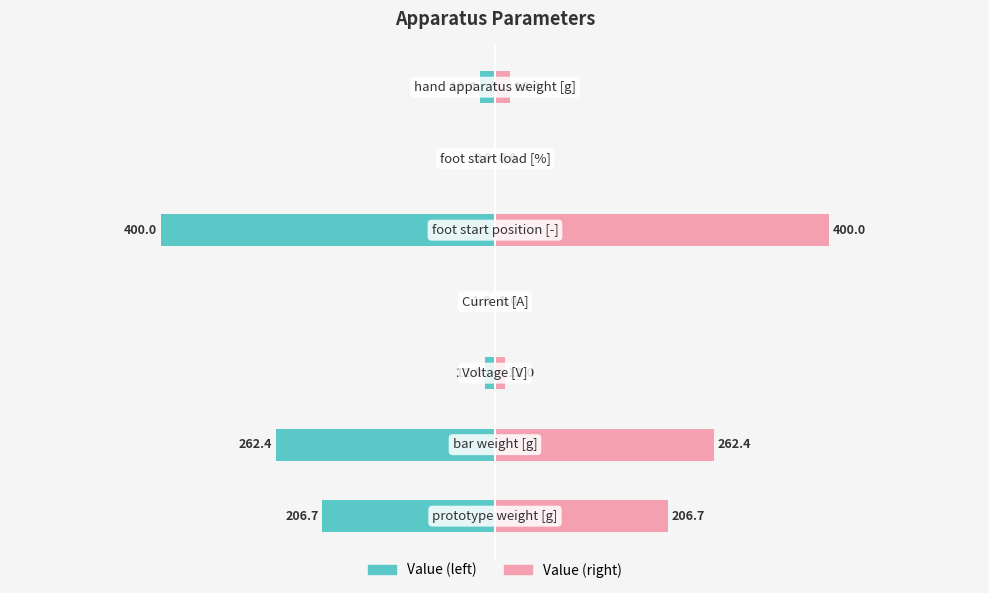

What are all the series names shown in the legend?

Value (left), Value (right)